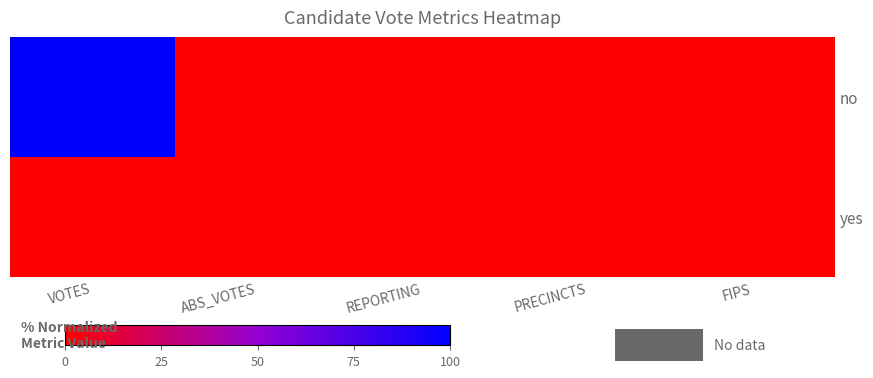

Rank the series at PRECINCTS from lowest to highest value.

no, yes